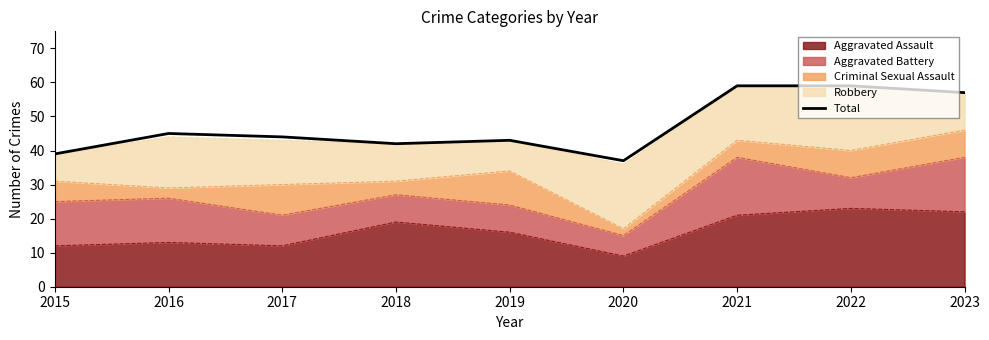

Is it true that the value at 2016 is 10?

False